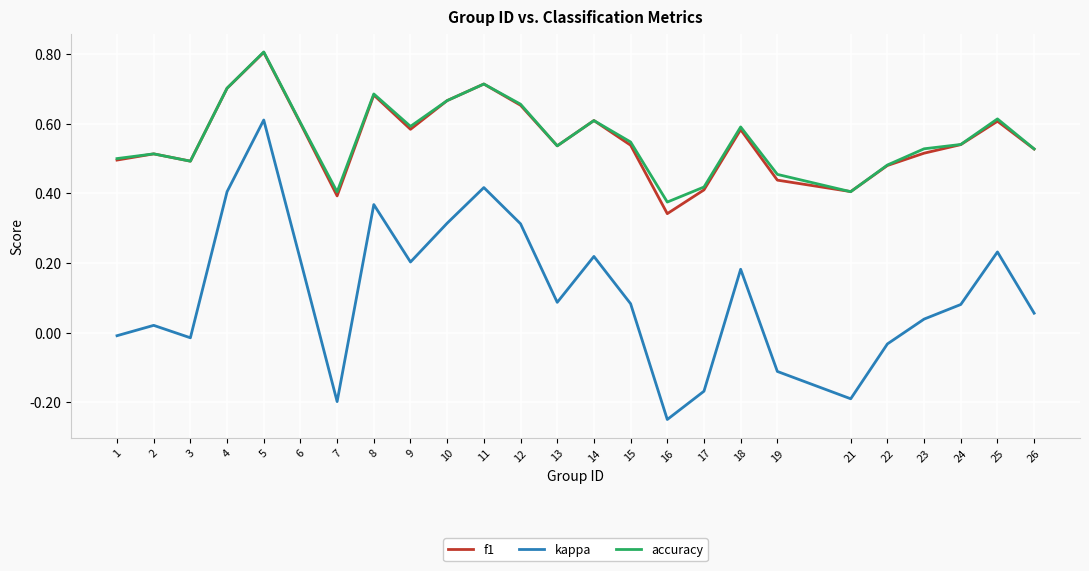

What is the total value across all series at 8?

1.7